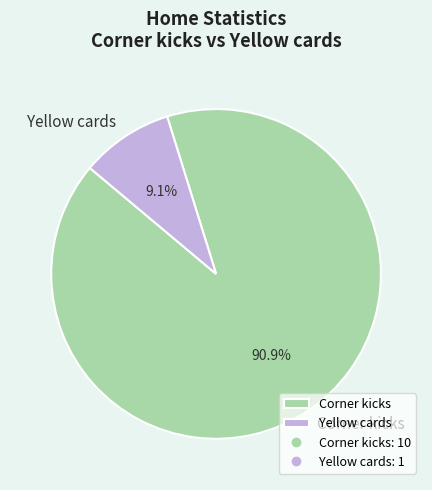

Count the number of slices in the pie.

2